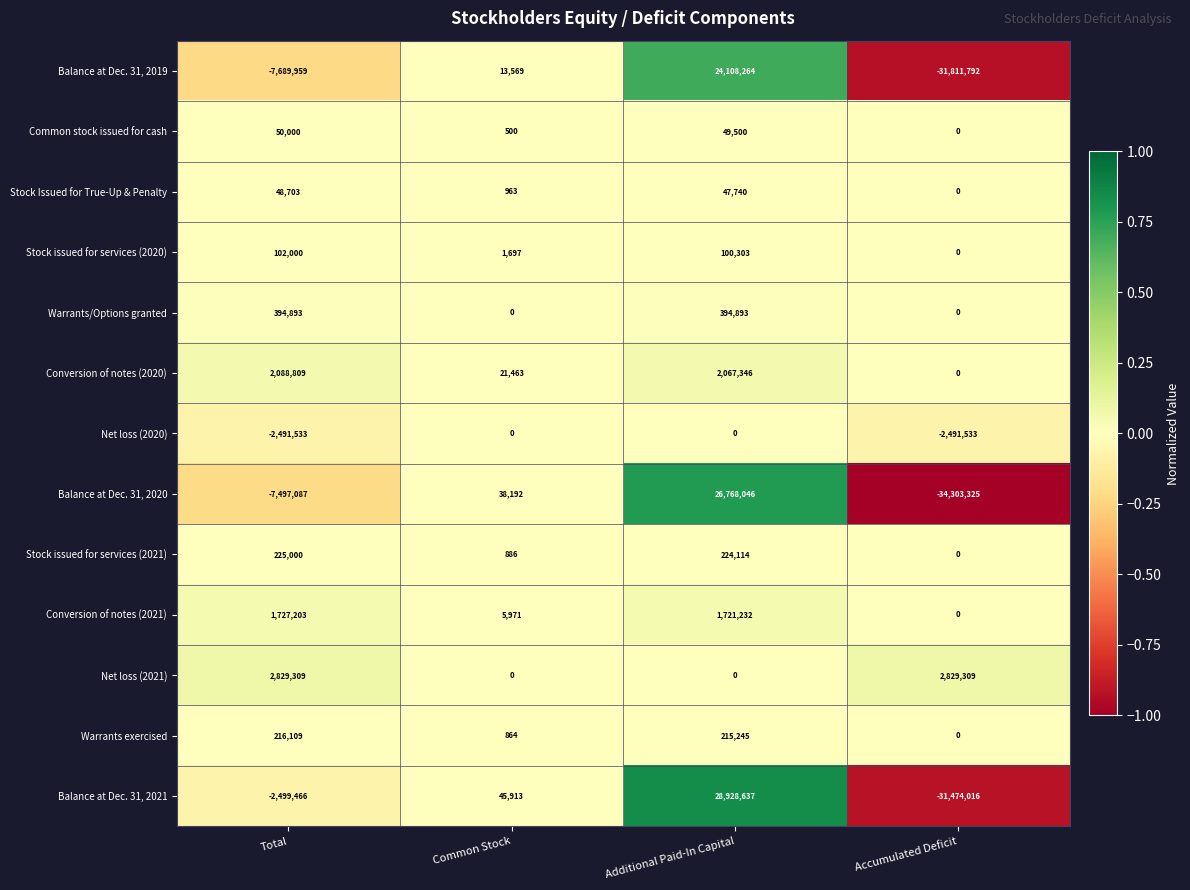

How many categories are shown in the chart?

4